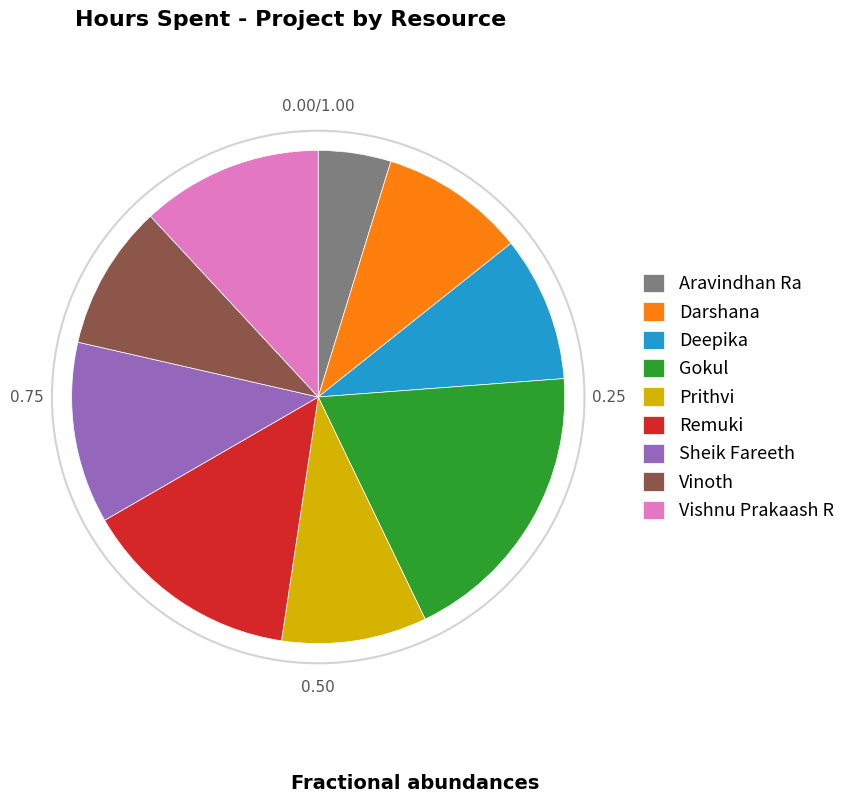

Approximately how many times larger is the value at Prithvi compared to Vinoth?

1.0